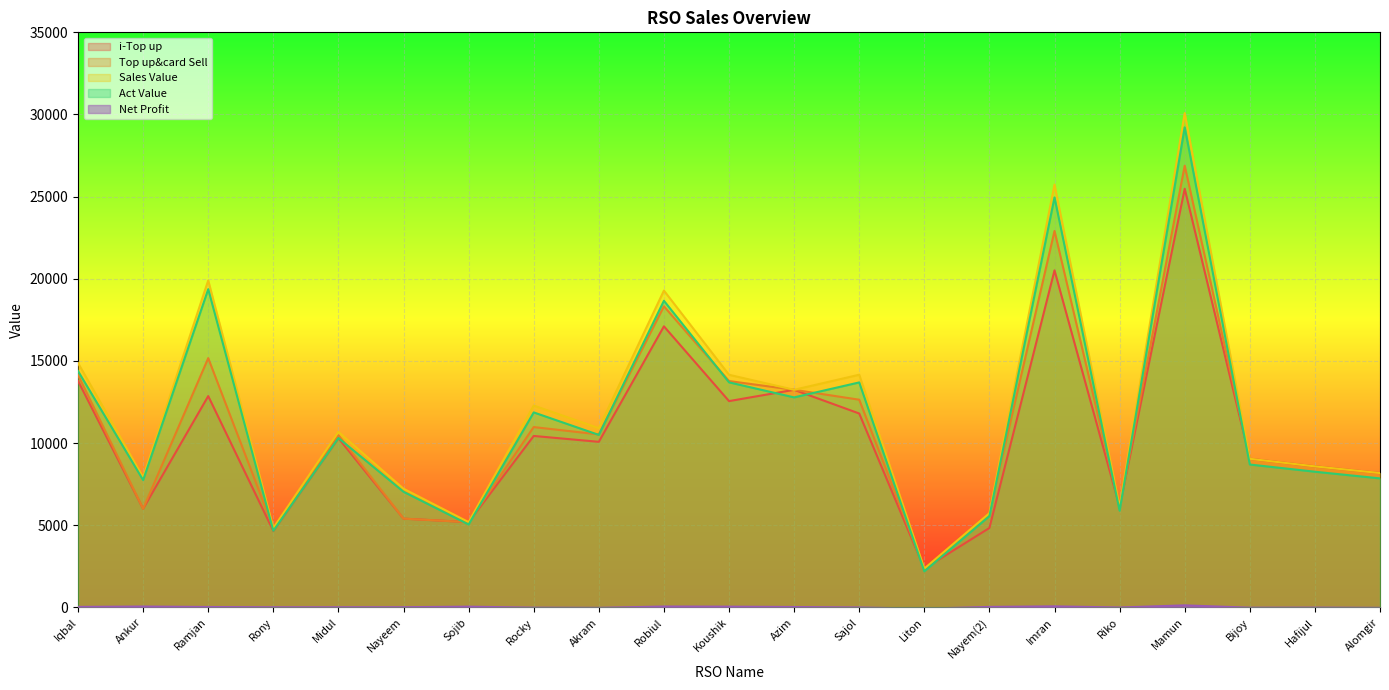

Where does the Sales Value series first go above 10685?

Iqbal